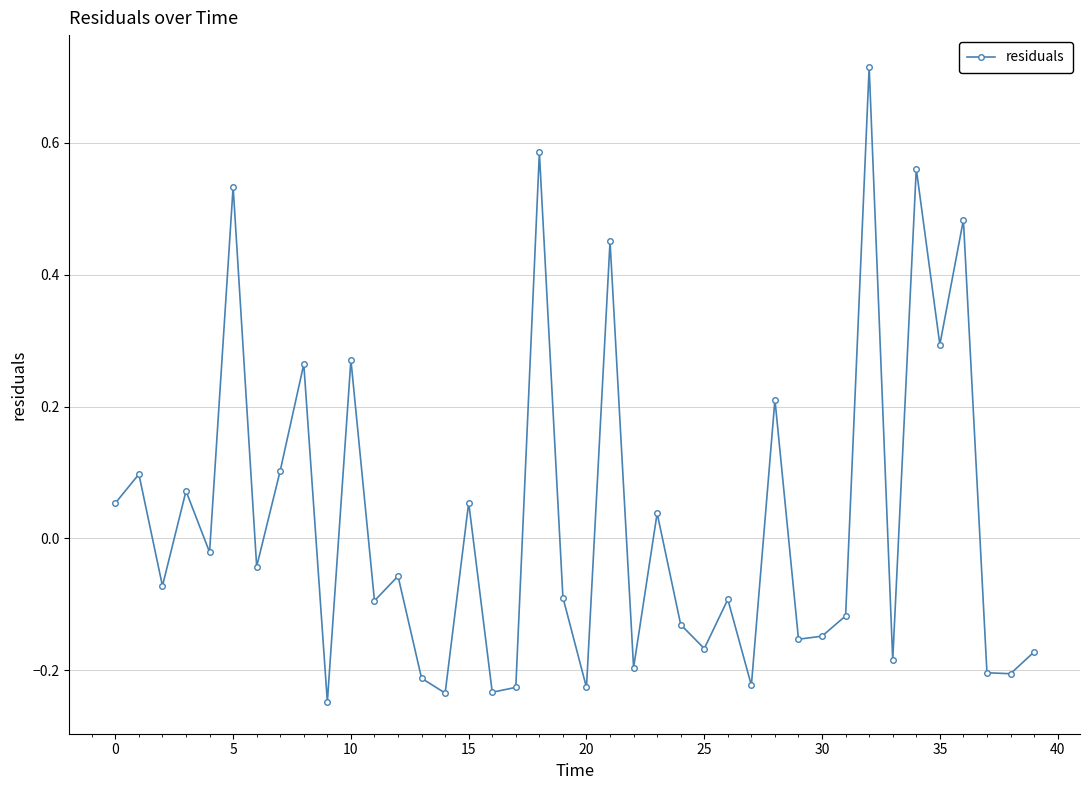

How many points are higher than both their immediate neighbors (excluding endpoints)?

15